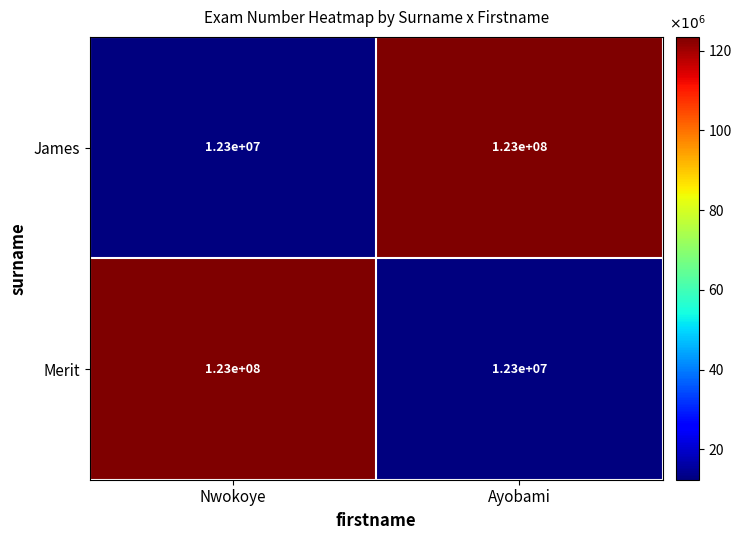

What is the total value across all series at Ayobami?

135300000